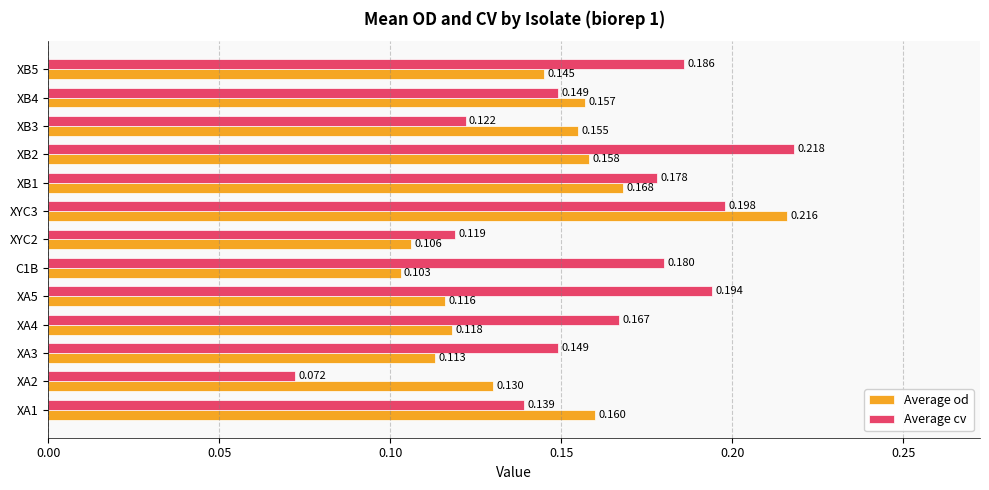

Which series changed the most between XA4 and XA5?

Average cv